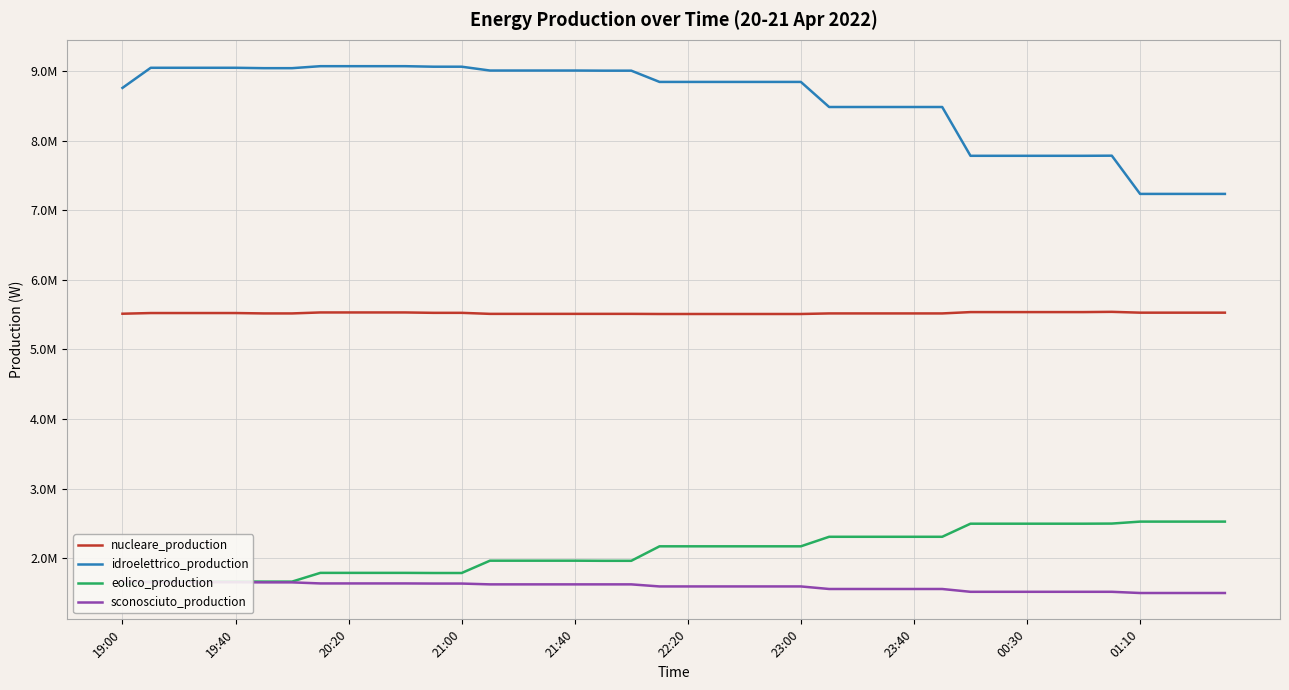

What is the total value across all series at 22:20?

18118260